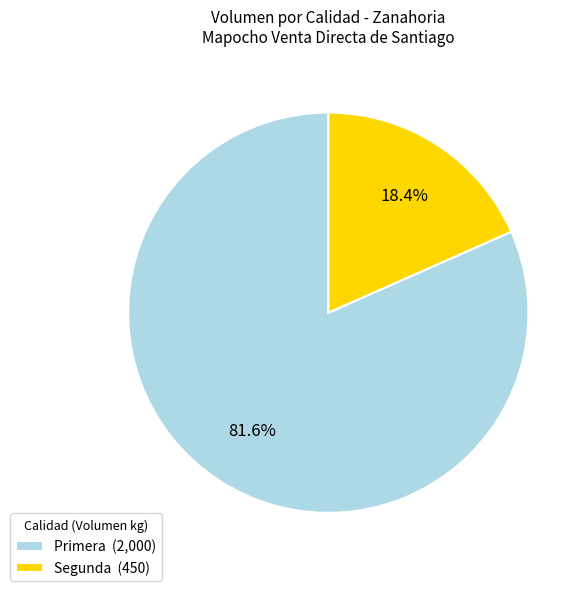

Is there a majority slice in this chart?

Yes